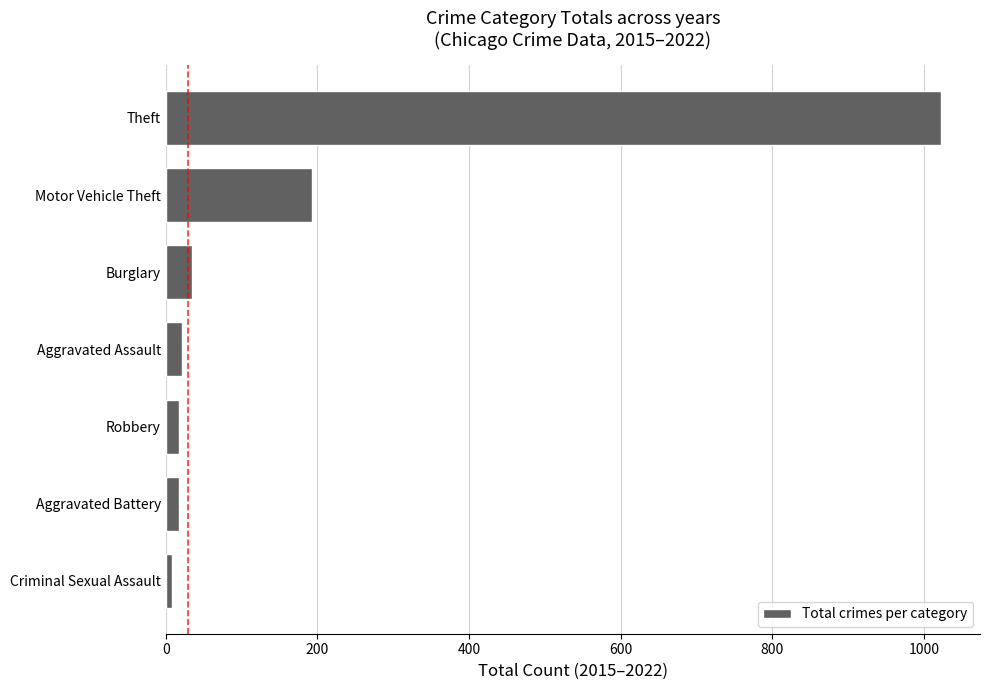

What is the sum of all values?

1317